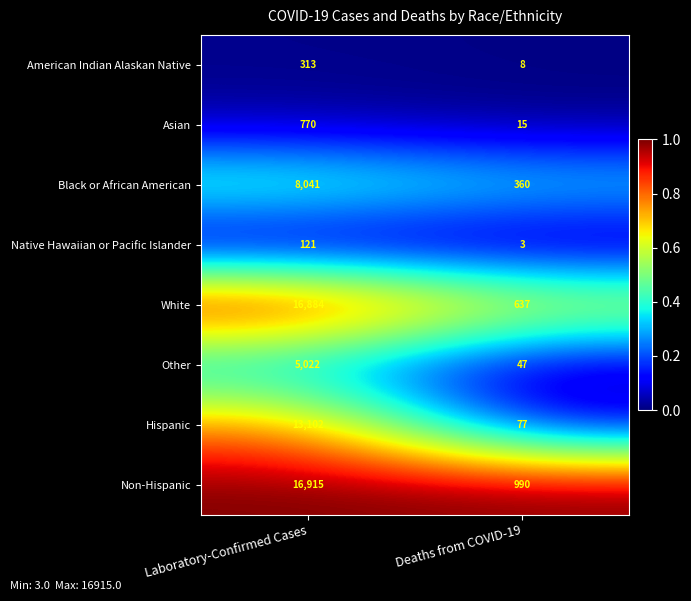

At which category does the chart reach its minimum across all series?

Deaths from COVID-19